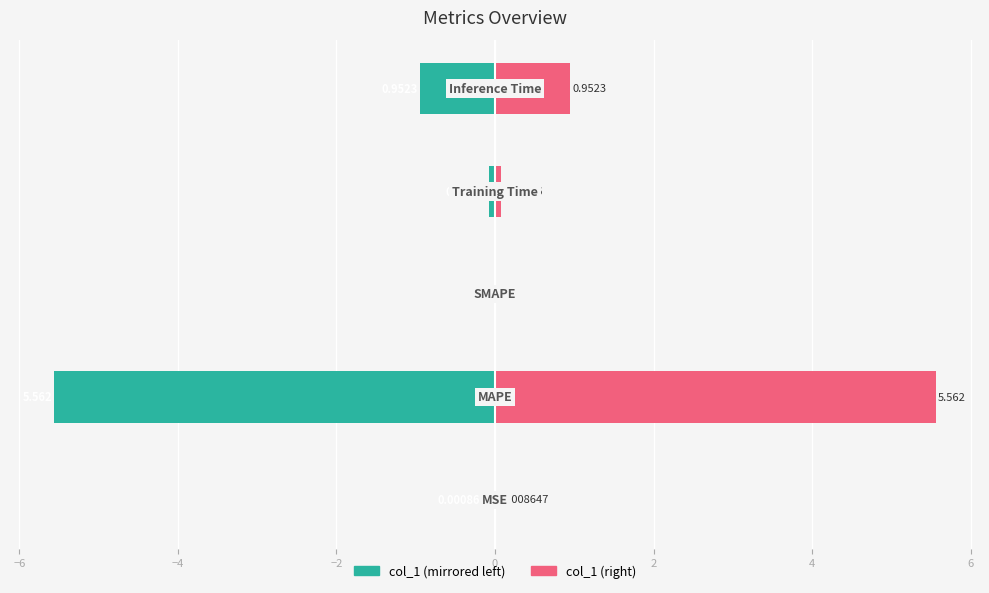

What is the minimum value shown in the chart?

-5.6